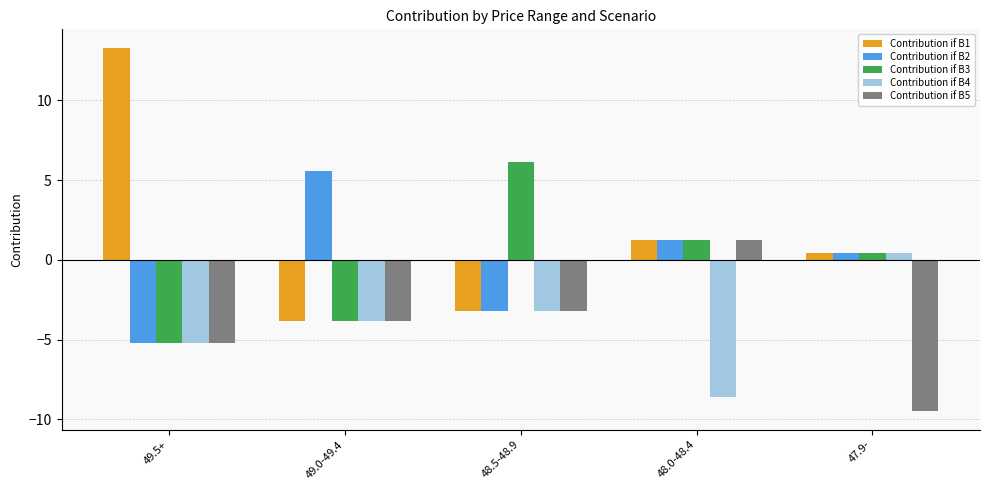

What are all the series names shown in the legend?

Contribution if B1, Contribution if B2, Contribution if B3, Contribution if B4, Contribution if B5